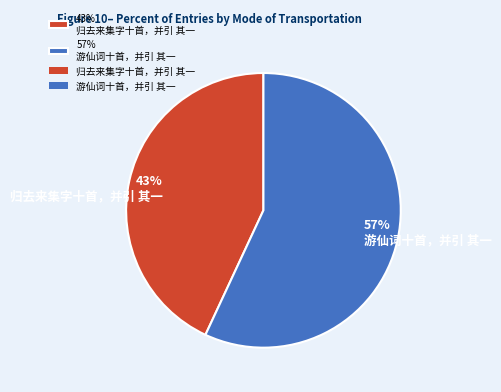

Approximately how many times larger is the value at 57% 游仙词十首，并引 其一 compared to 43% 归去来集字十首，并引 其一?

1.3